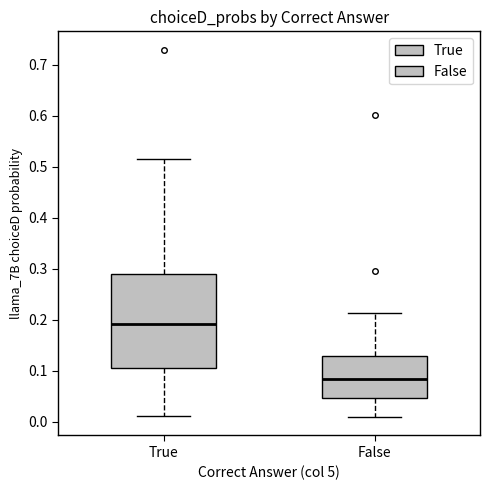

Which box has the highest median line?

True